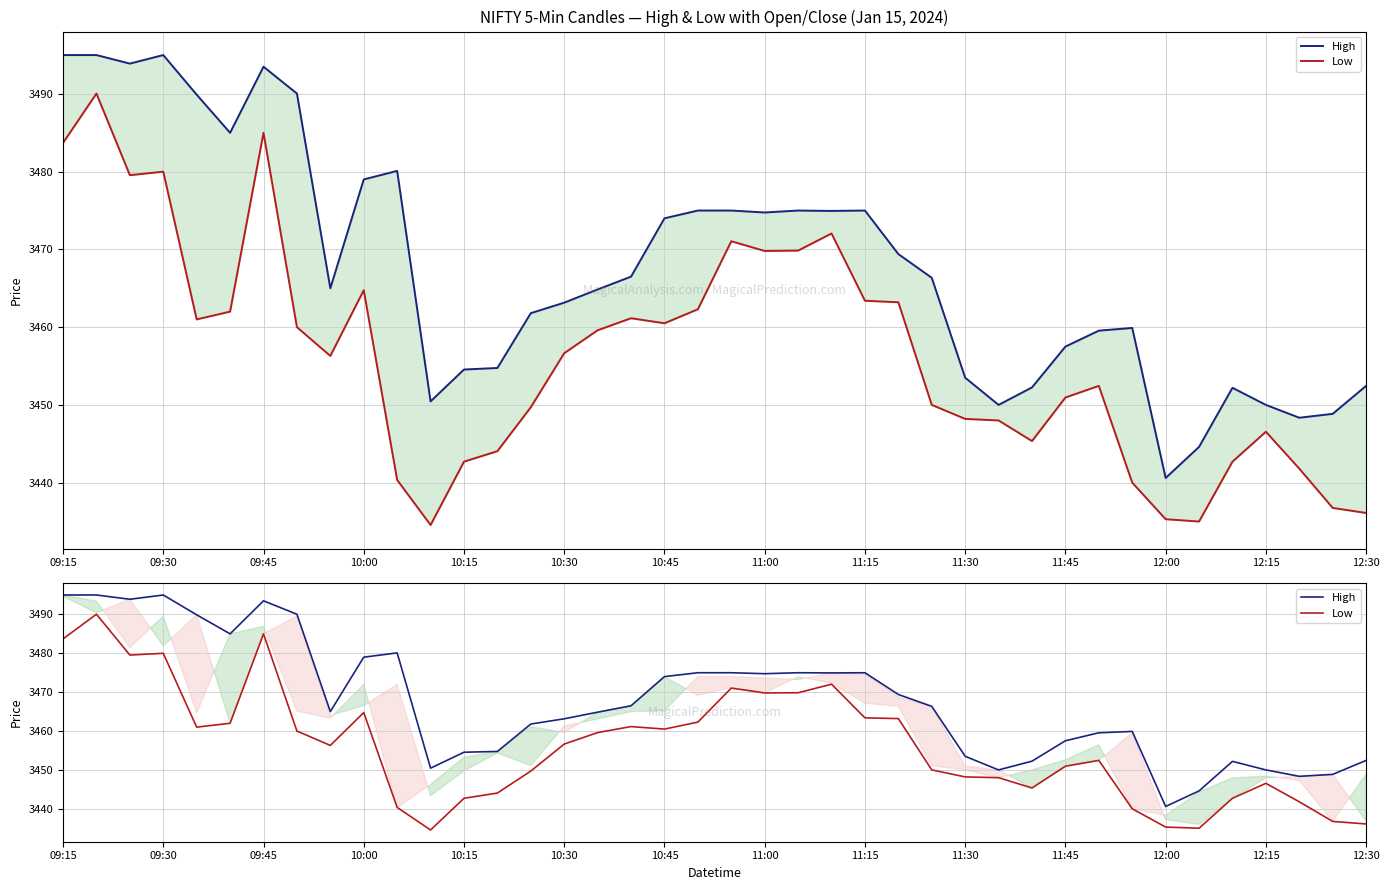

True or false: Low and High intersect in this chart.

False